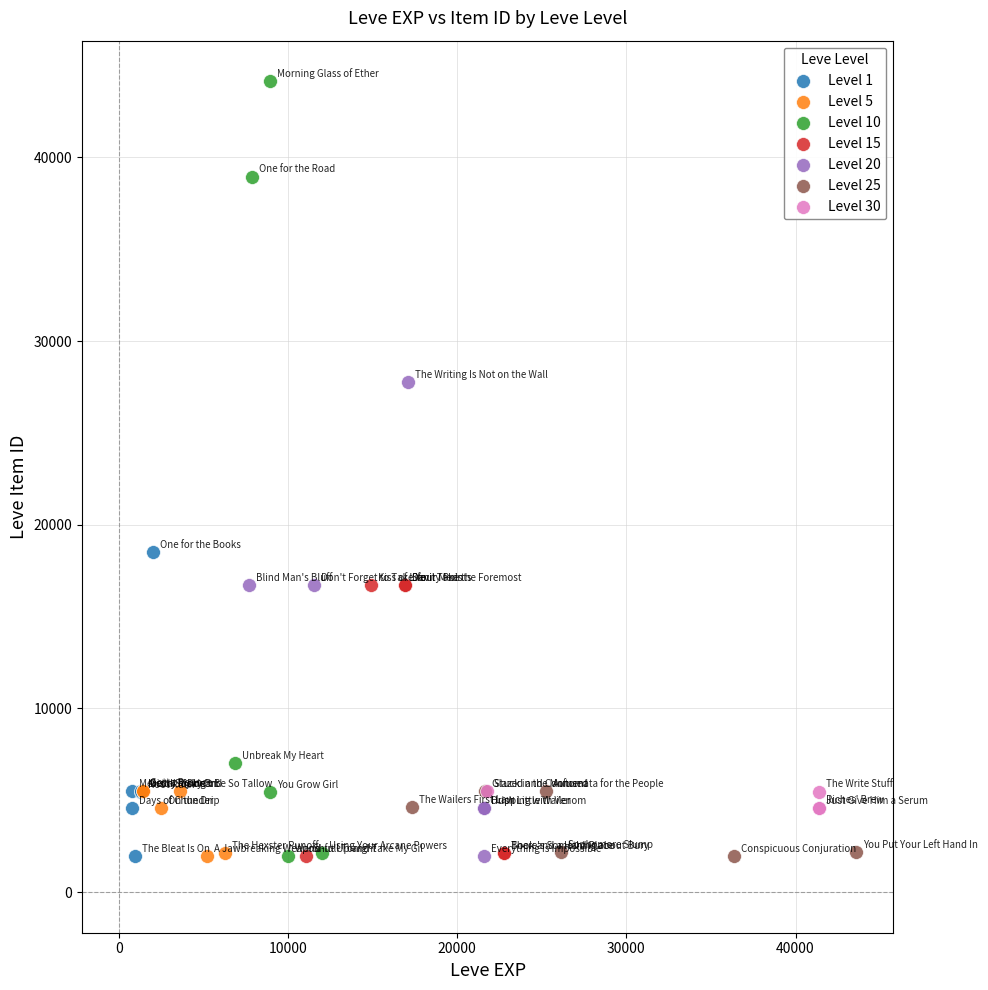

What are all the series names shown in the legend?

Level 1, Level 5, Level 10, Level 15, Level 20, Level 25, Level 30